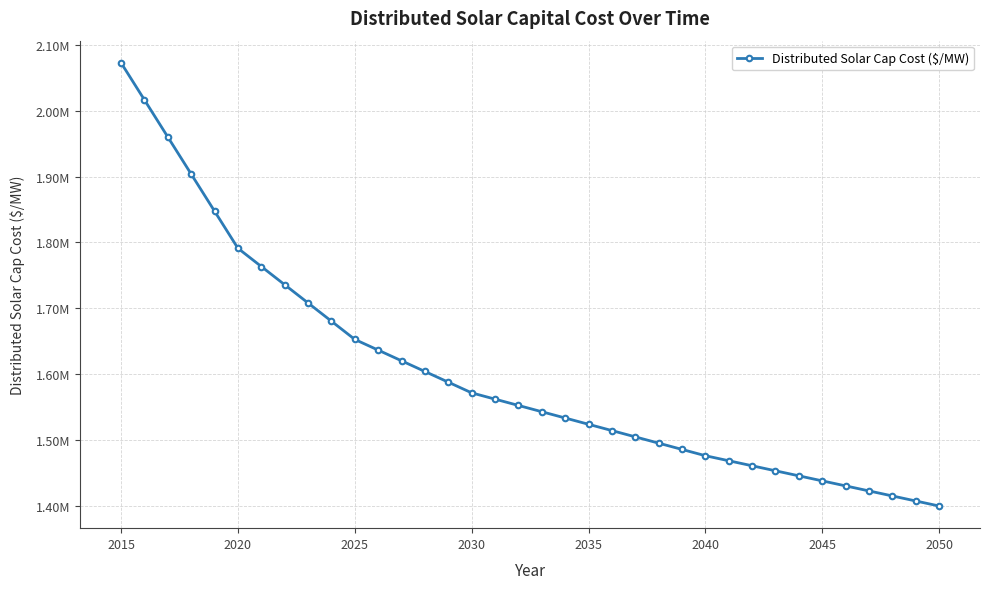

Reading left to right, transcribe all the data shown in this chart.

2072916.3	2016555.9	1960195.5	1903835.1	1847474.7	1791114.4	1763411.8	1735709.2	1708006.6	1680304.1	1652601.5	1636362.1	1620122.6	1603883.2	1587643.8	1571404.3	1561851.7	1552299.1	1542746.5	1533193.9	1523641.3	1514088.7	1504536.1	1494983.4	1485430.8	1475878.2	1468236.1	1460594.0	1452952.0	1445309.9	1437667.8	1430025.7	1422383.6	1414741.5	1407099.4	1399457.3